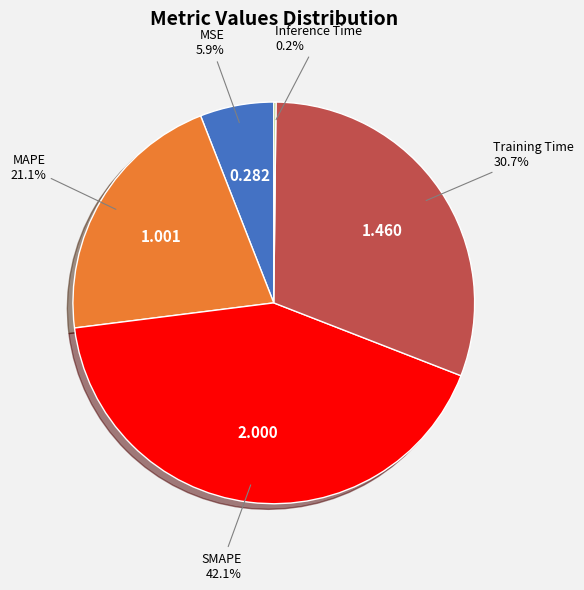

Is there a majority slice in this chart?

No